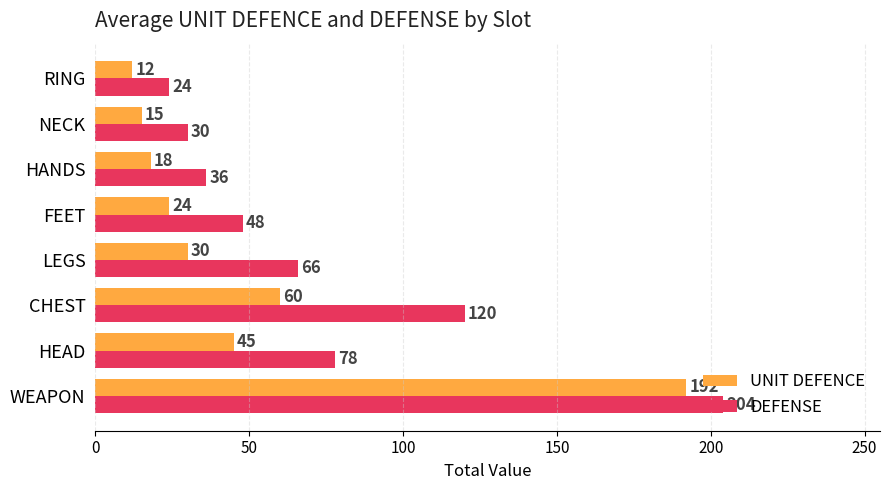

How many data points in UNIT DEFENCE are less than 30?

4